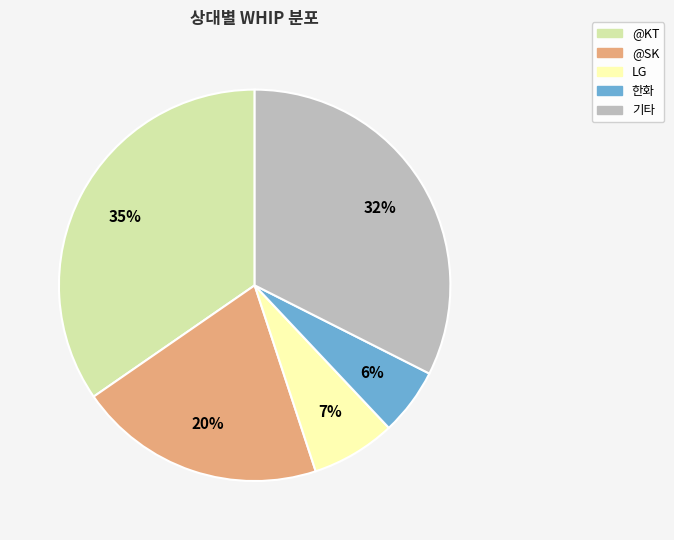

Count the number of slices in the pie.

5